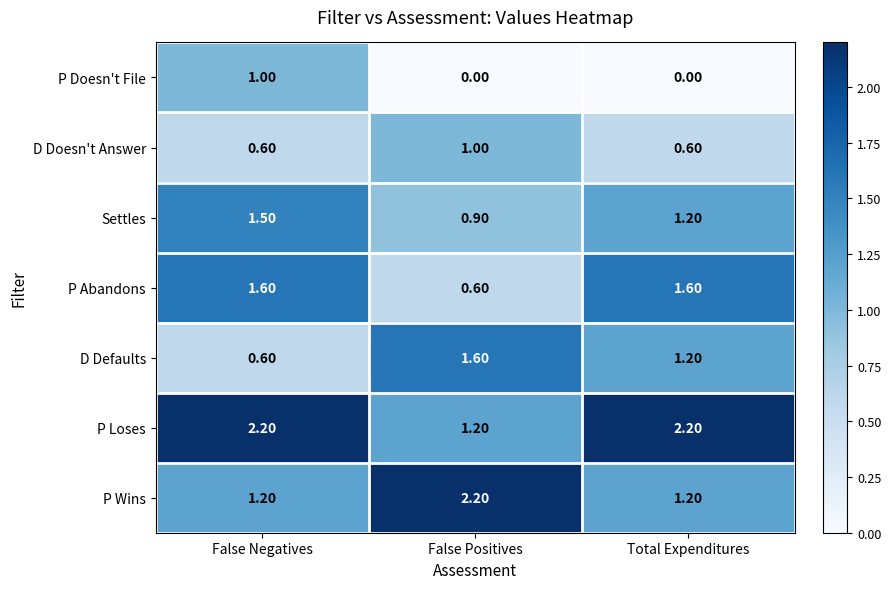

At which label does D Defaults reach its minimum?

False Negatives